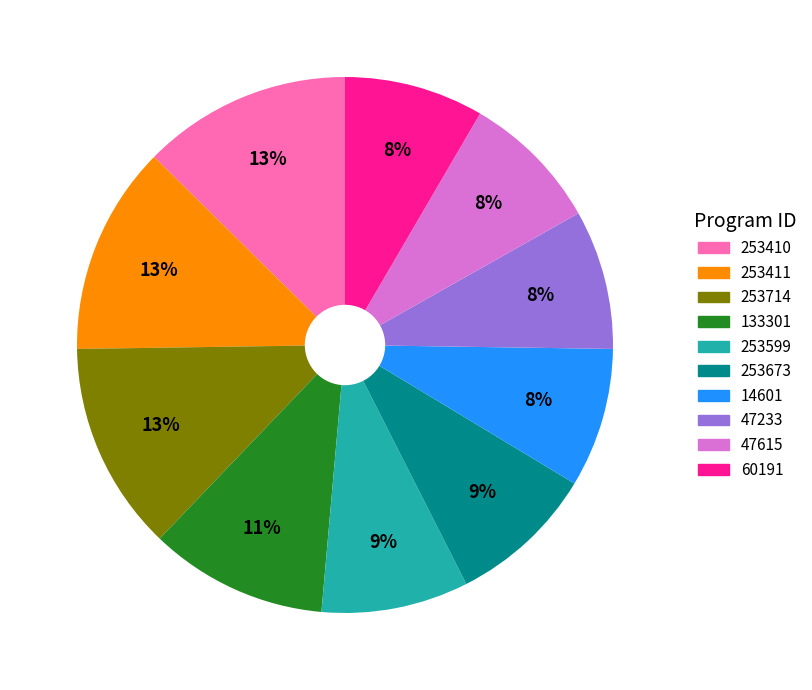

To the nearest percent, what percentage of the pie is 253599?

9%